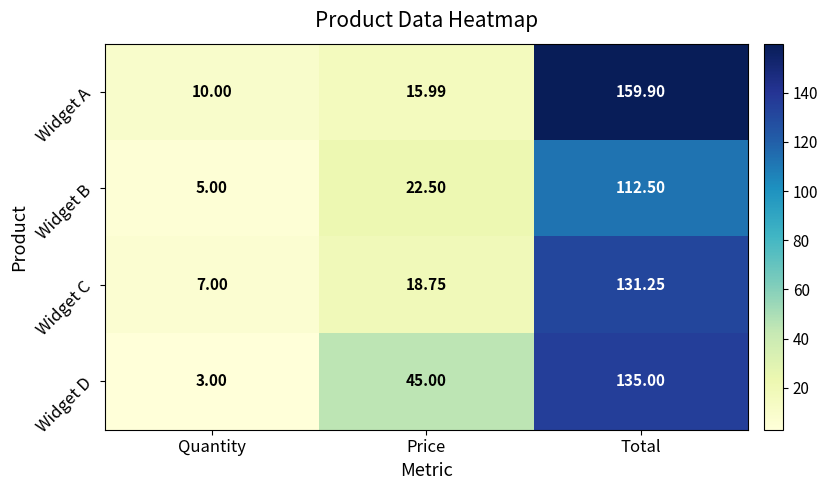

Where is Widget D nearest to the value 69?

Price